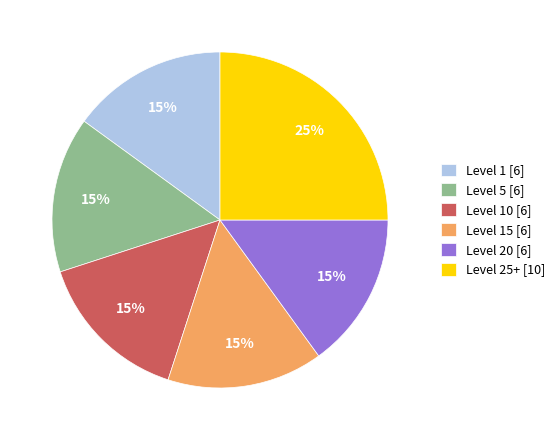

Combined, do Level 15 [6] and Level 25+ [10] account for over 50%?

No